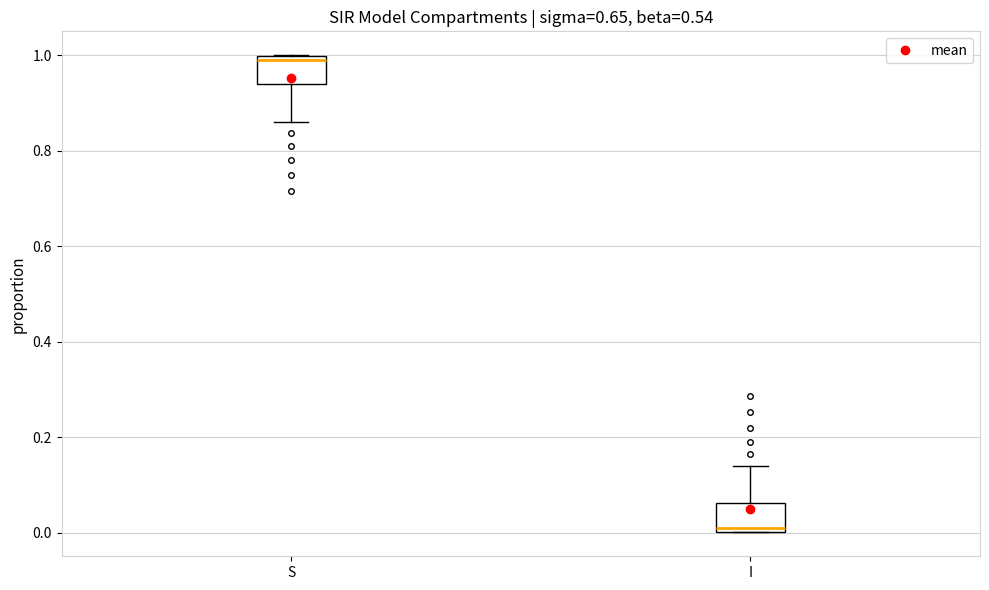

Where is the lower edge of the box for S on the y-axis? The values are not printed on the chart, so give them approximately, as read against the axis.

0.94